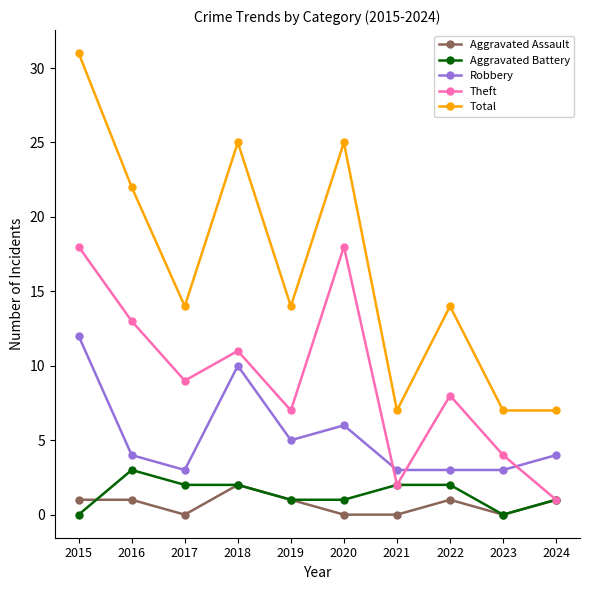

Reading left to right, transcribe all the data shown in this chart.

Aggravated Assault: 2015=1	2016=1	2017=0	2018=2	2019=1	2020=0	2021=0	2022=1	2023=0	2024=1
Aggravated Battery: 2015=0	2016=3	2017=2	2018=2	2019=1	2020=1	2021=2	2022=2	2023=0	2024=1
Robbery: 2015=12	2016=4	2017=3	2018=10	2019=5	2020=6	2021=3	2022=3	2023=3	2024=4
Theft: 2015=18	2016=13	2017=9	2018=11	2019=7	2020=18	2021=2	2022=8	2023=4	2024=1
Total: 2015=31	2016=22	2017=14	2018=25	2019=14	2020=25	2021=7	2022=14	2023=7	2024=7